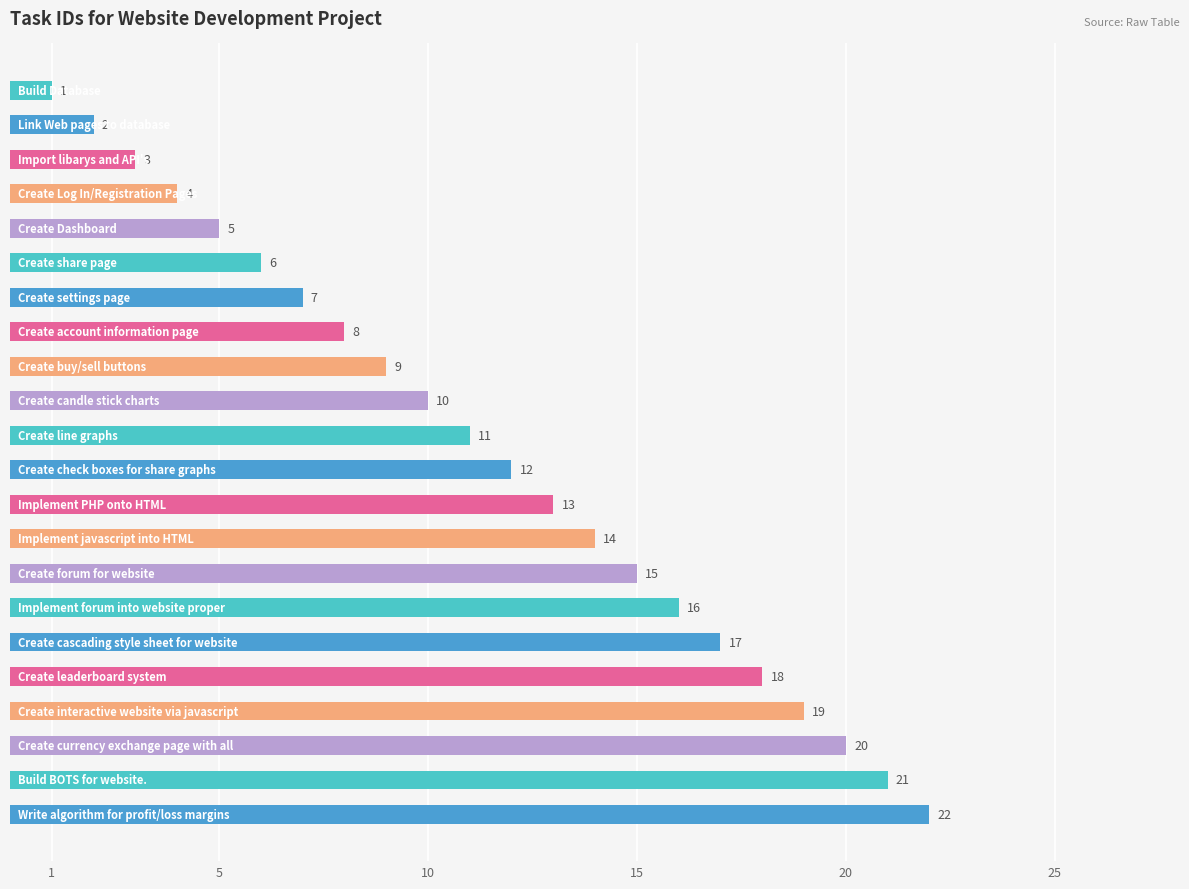

What is the value of the 9th bar from the top?

9